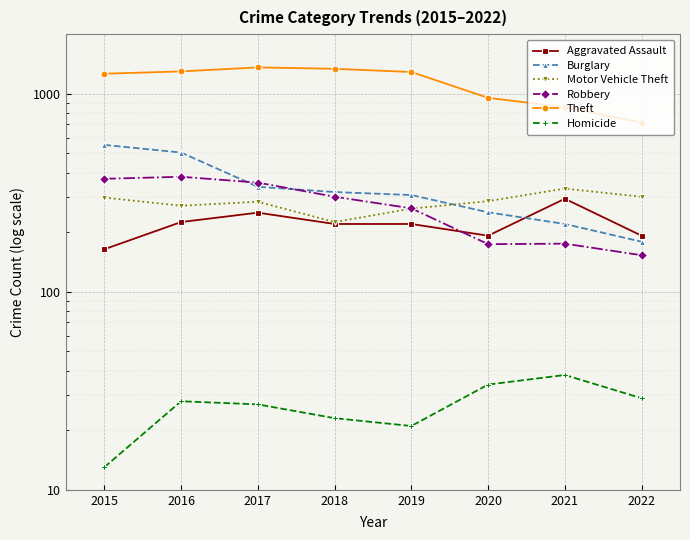

Is it true that Homicide equals 18 at 2017?

False